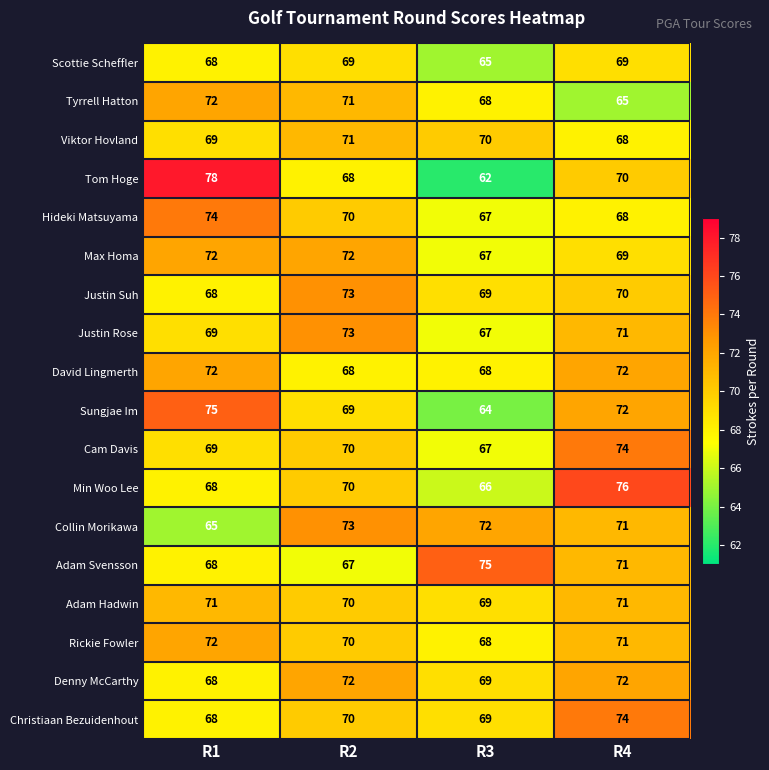

What is the total value across all series at R2?

1266